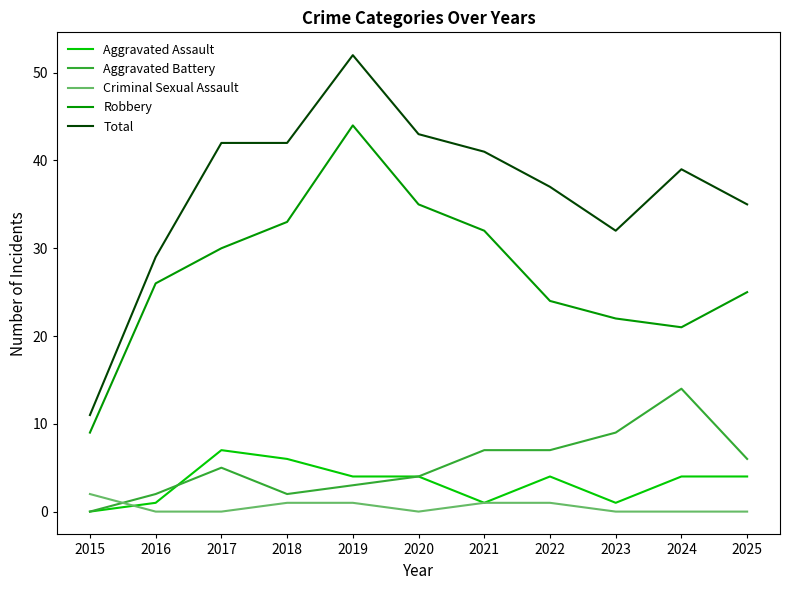

At which label does Total reach its minimum?

2015